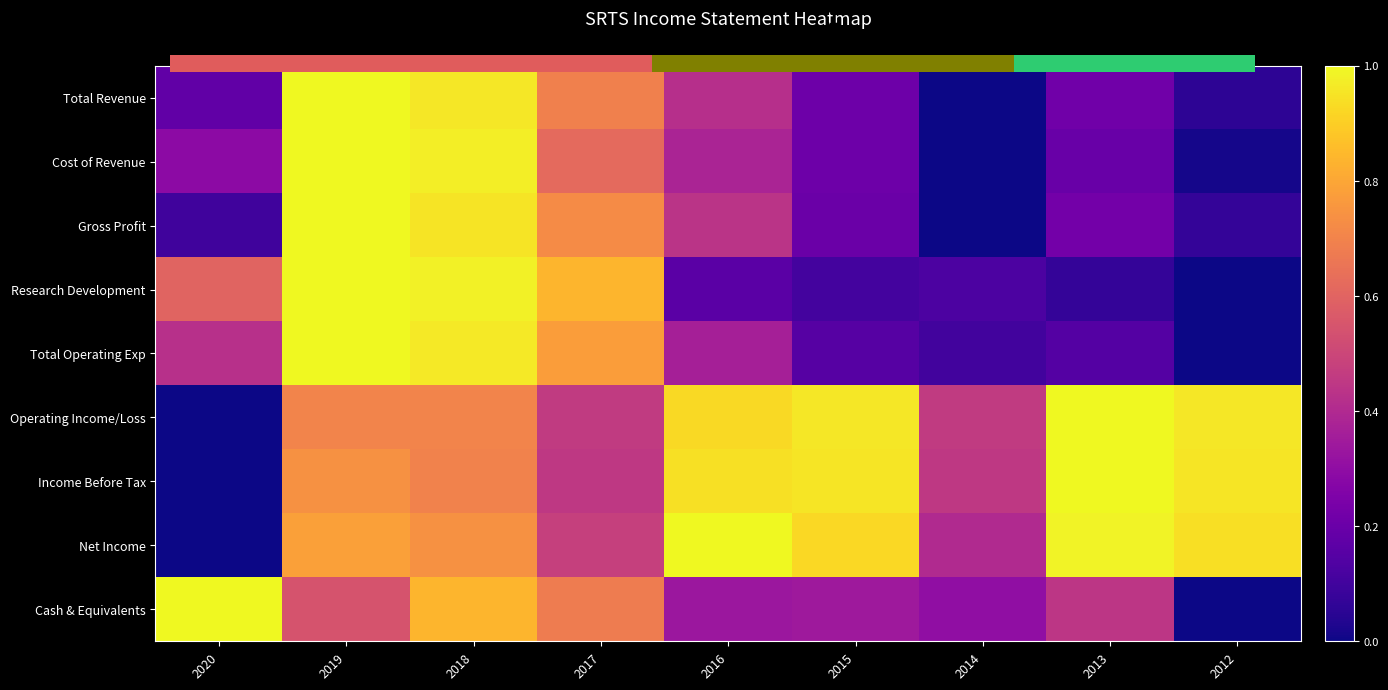

How many positive values does the Cash & Equivalents series have?

8